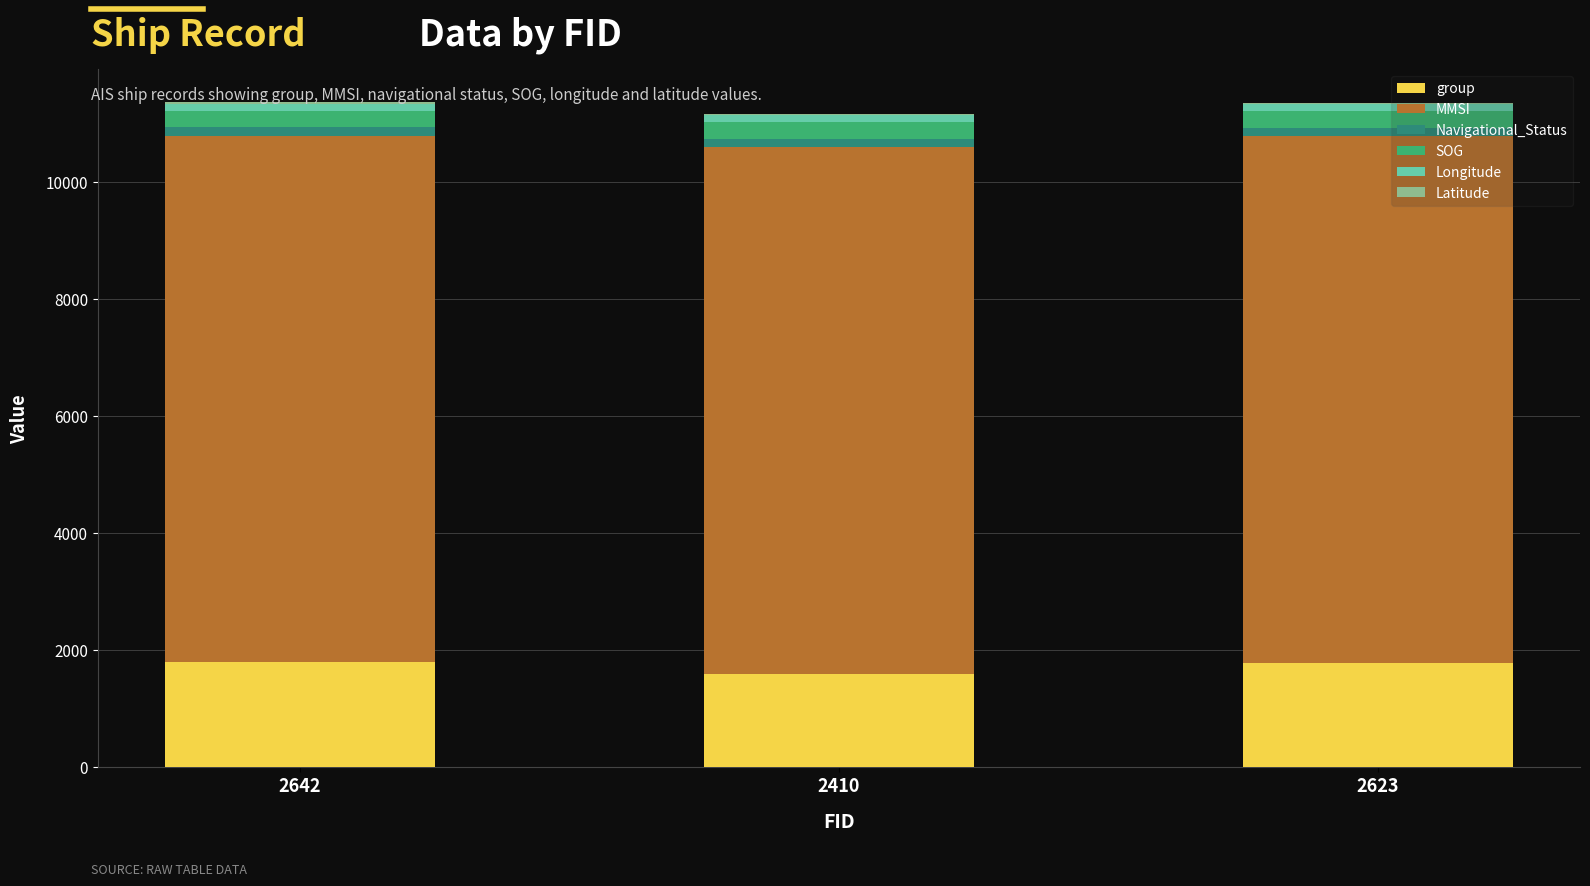

What is the maximum value for group?

1787.0